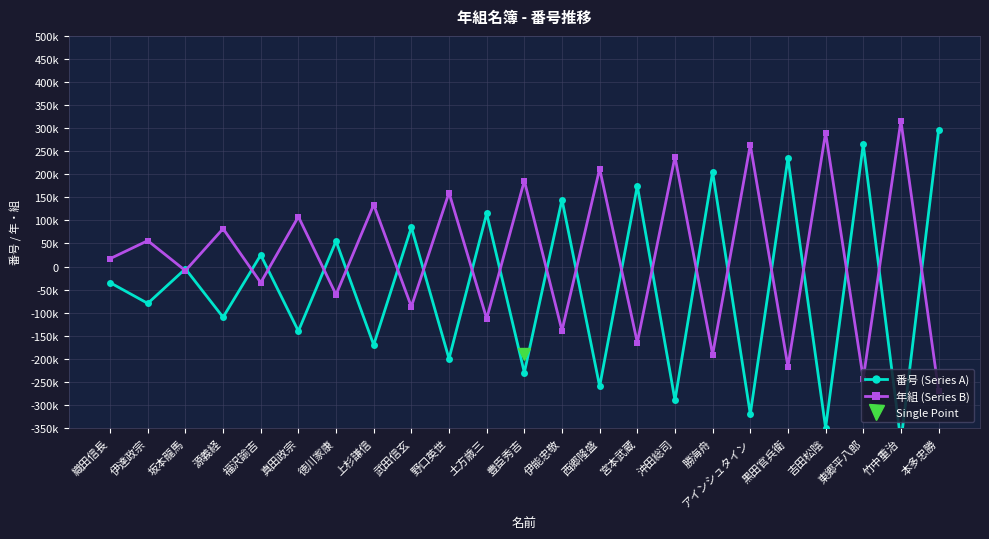

What is the difference between the maximum and minimum values in the 年組 (Series B) series?

585000